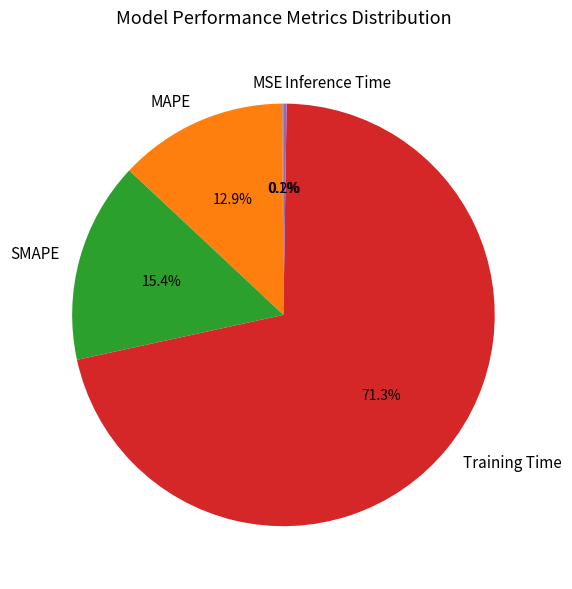

To the nearest percent, what is the average slice percentage?

20%